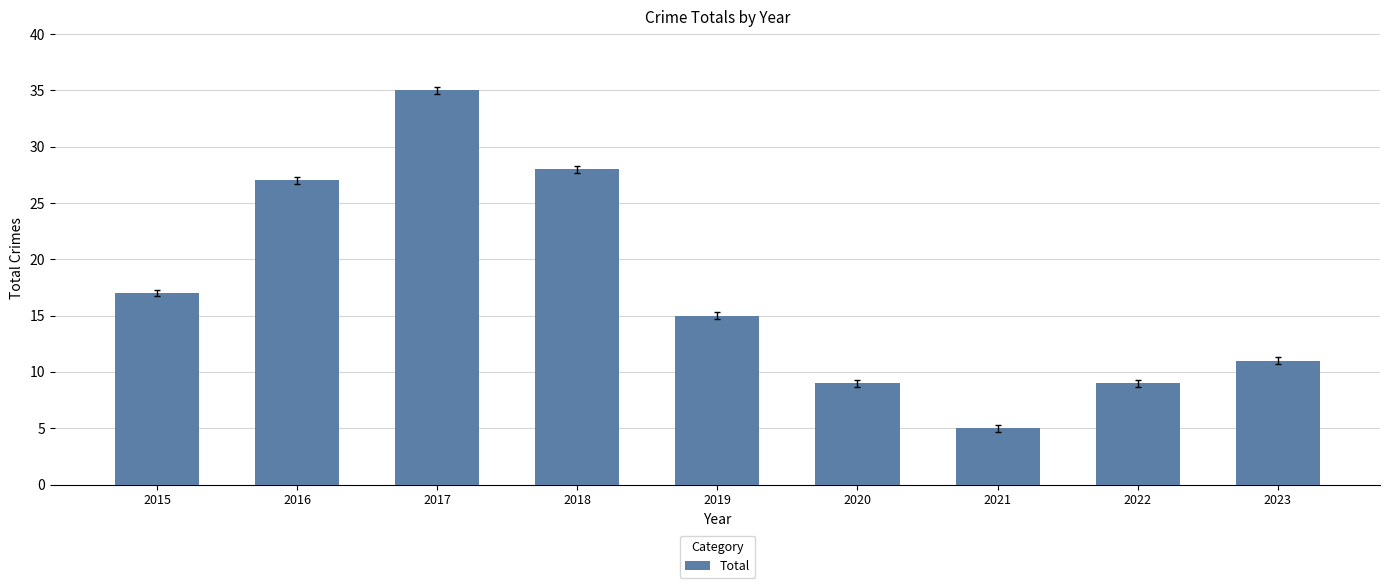

Which category has the highest value across all series?

2017